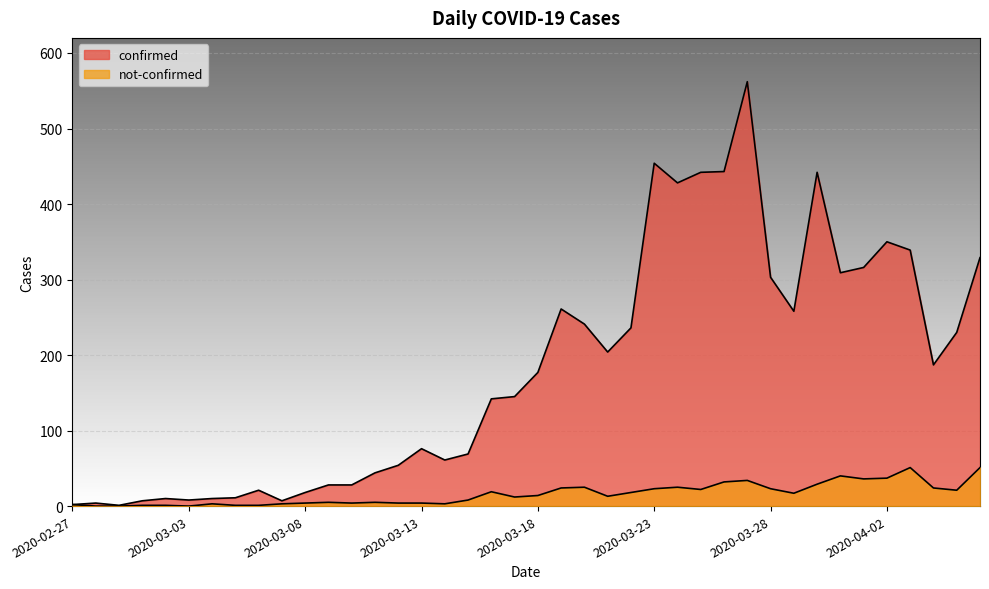

Rank the categories by not-confirmed value from lowest to highest.

2020-02-28, 2020-02-29, 2020-03-03, 2020-03-01, 2020-03-02, 2020-03-05, 2020-03-06, 2020-02-27, 2020-03-04, 2020-03-07, 2020-03-14, 2020-03-08, 2020-03-10, 2020-03-12, 2020-03-13, 2020-03-09, 2020-03-11, 2020-03-15, 2020-03-17, 2020-03-21, 2020-03-18, 2020-03-29, 2020-03-22, 2020-03-16, 2020-04-05, 2020-03-25, 2020-03-23, 2020-03-28, 2020-03-19, 2020-04-04, 2020-03-20, 2020-03-24, 2020-03-30, 2020-03-26, 2020-03-27, 2020-04-01, 2020-04-02, 2020-03-31, 2020-04-03, 2020-04-06